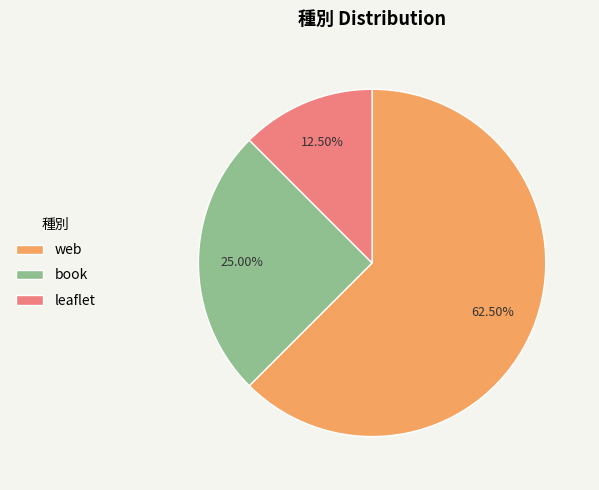

Rank the categories by value from lowest to highest.

leaflet, book, web